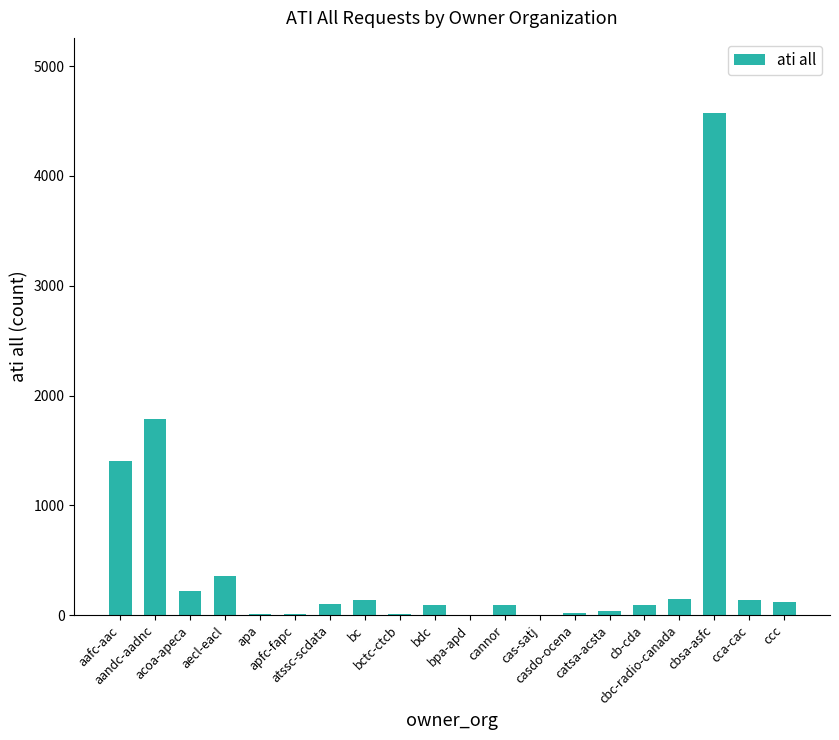

What is the maximum value shown in the chart?

4572